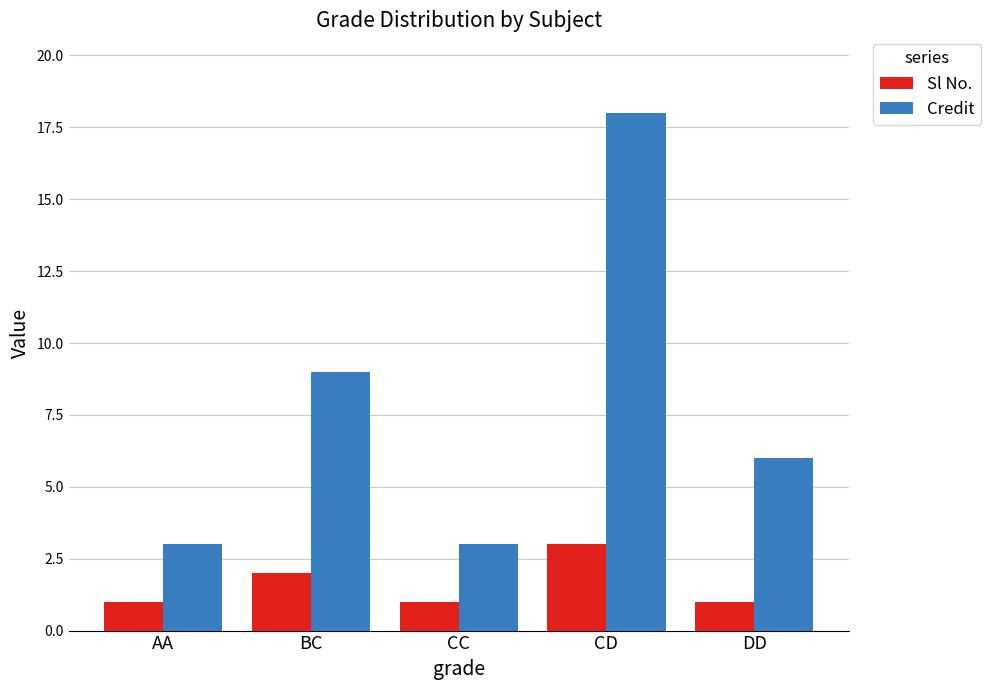

List the series in order of their overall mean, highest first.

Credit, Sl No.